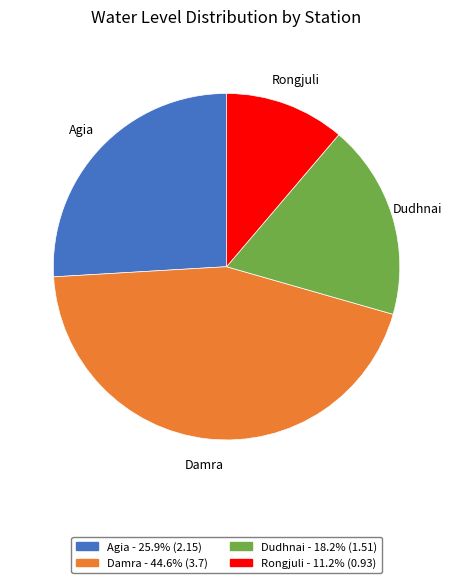

Which slice is the largest?

Damra